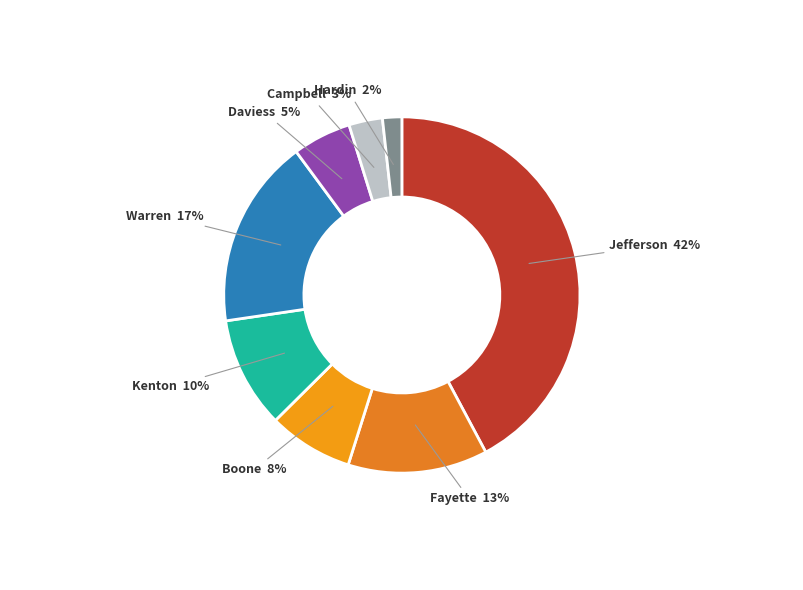

Count the number of slices in the pie.

8